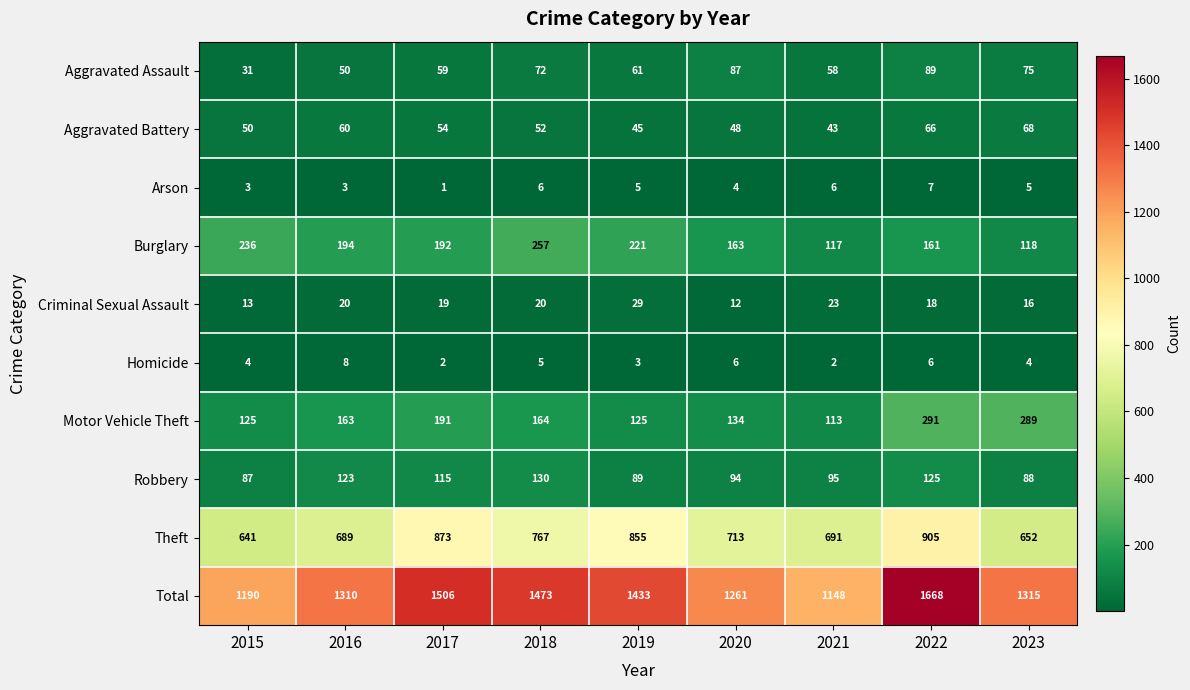

At which category does the chart reach its peak across all series?

2022